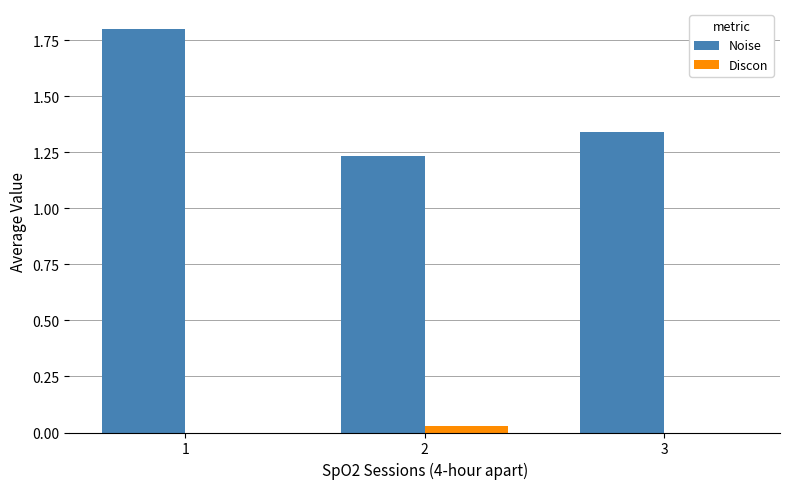

True or false: Noise has a value of 3.0 at 1.

False